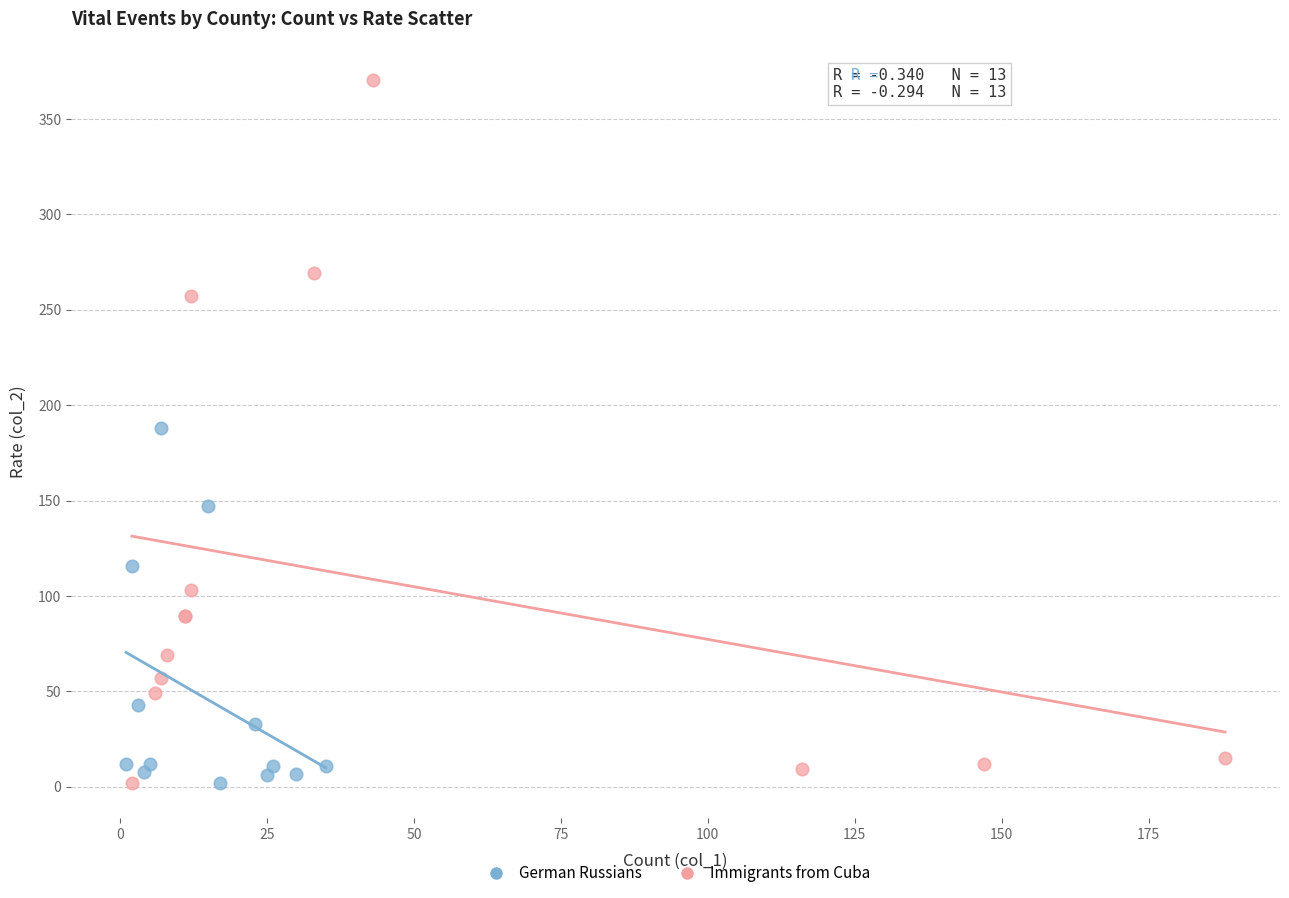

Which series reaches the maximum Y coordinate?

Immigrants from Cuba